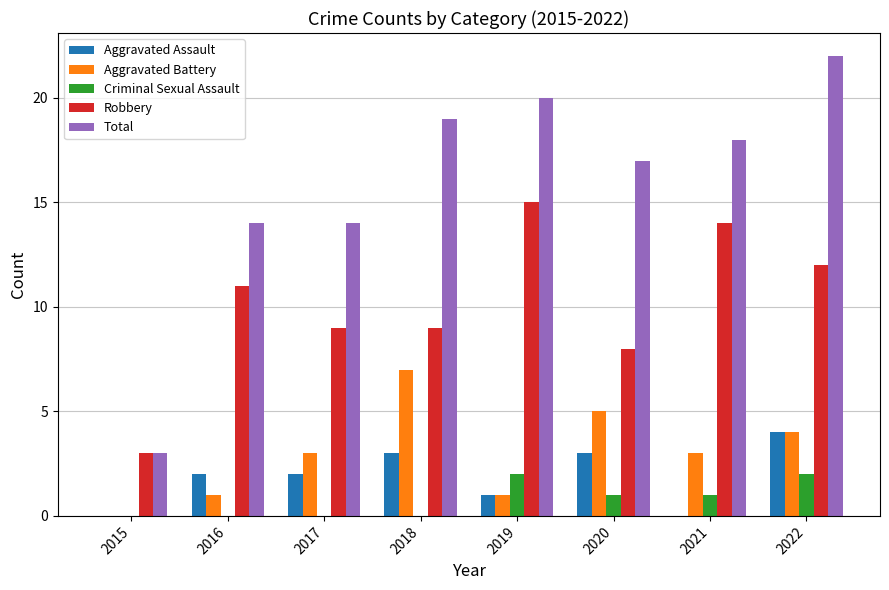

Which series changed the most between 2015 and 2021?

Total